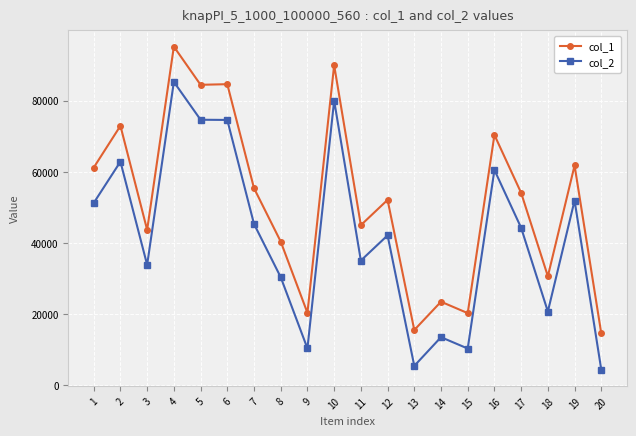

How many values in the col_2 series are below 44293?

10